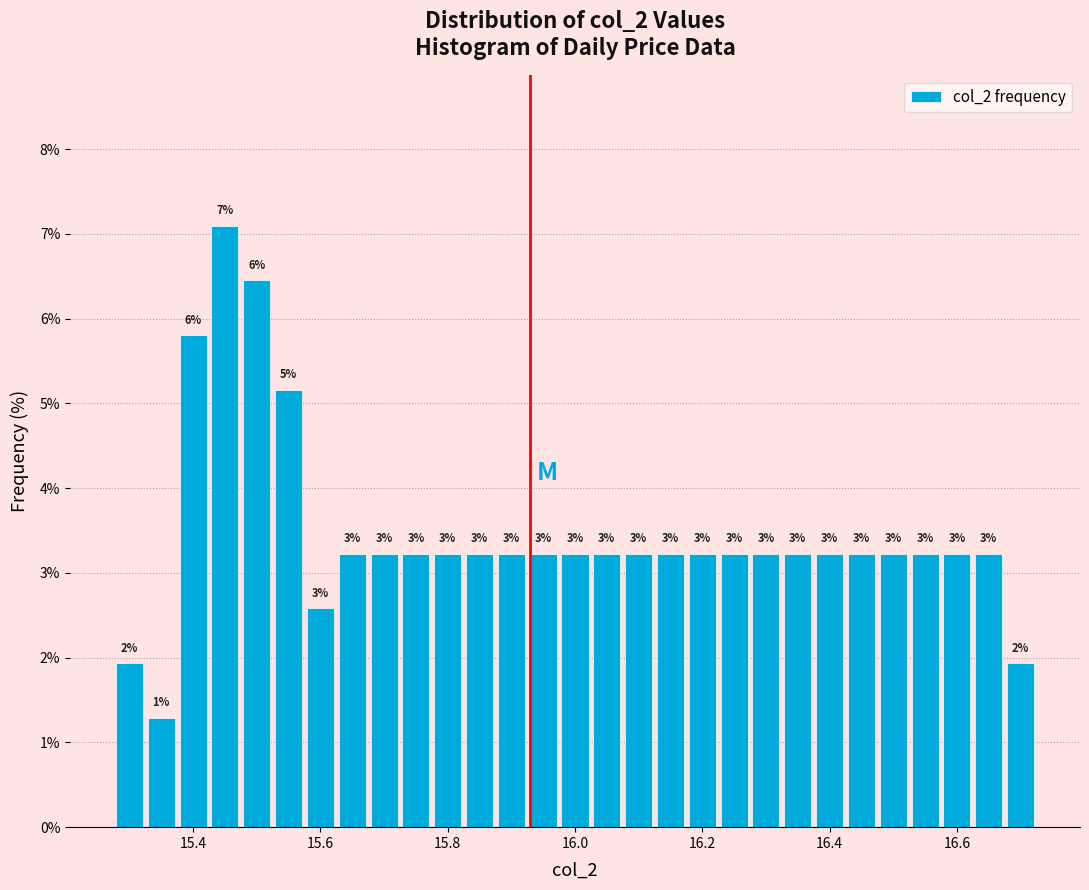

Read against the x-axis, roughly where is the centre of the tallest bar?

15.46